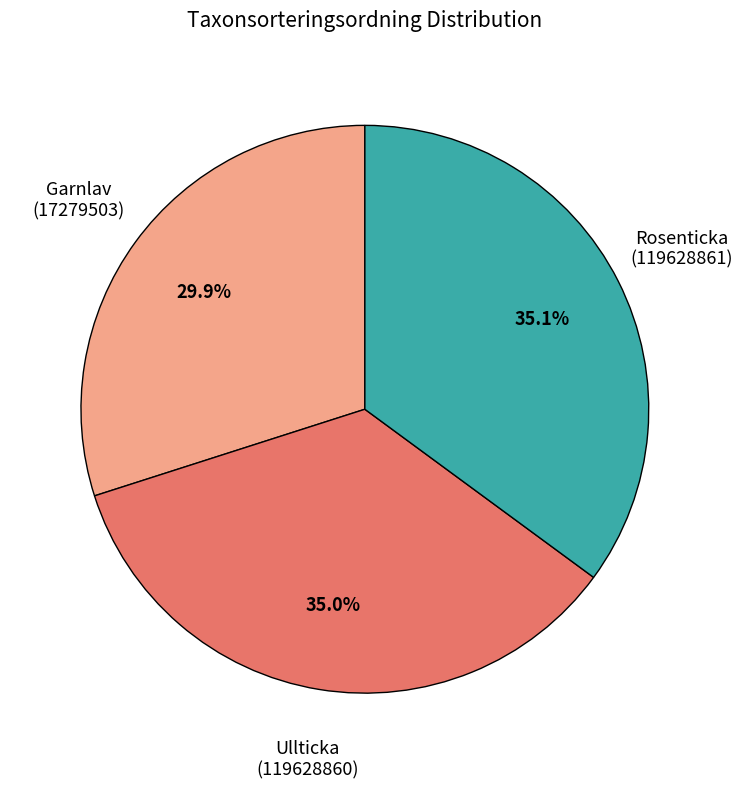

Is there any slice that represents more than half of the pie?

No